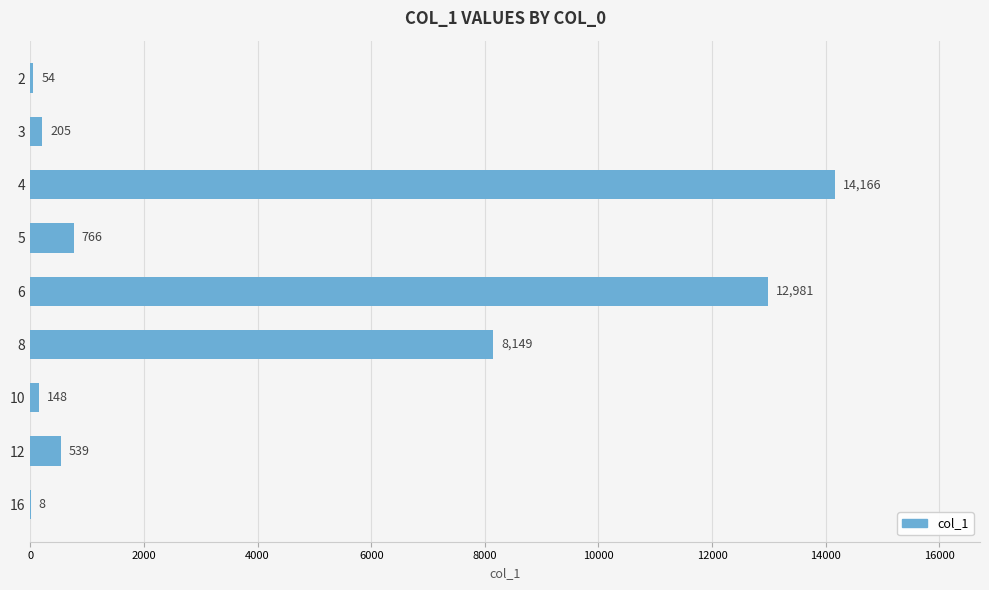

What value does the data have at 16?

8